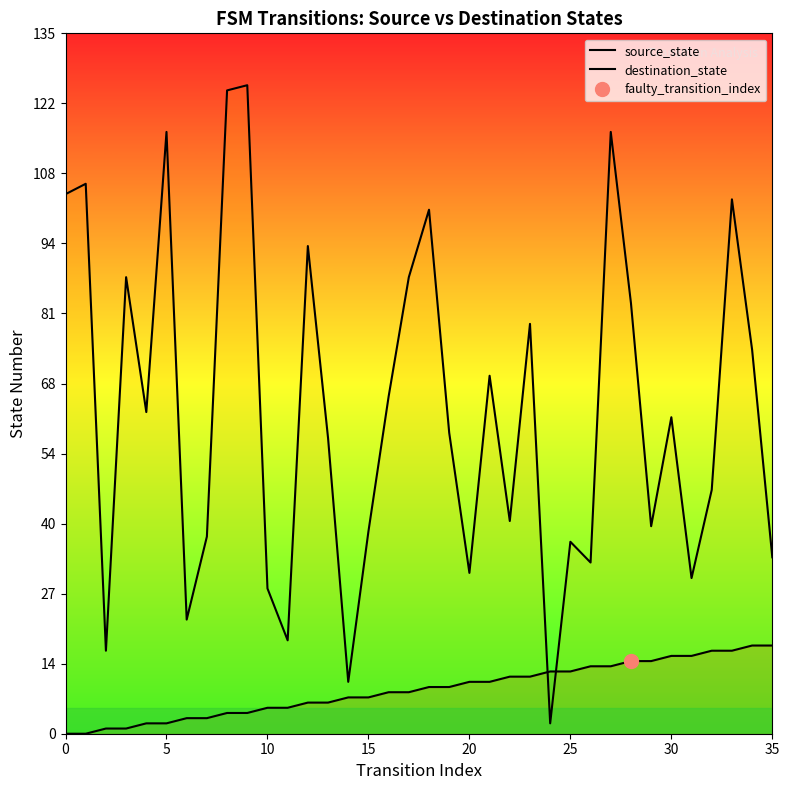

Reading left to right, list all the values displayed in this chart.

source_state: 0	0	1	1	2	2	3	3	4	4	5	5	6	6	7	7	8	8	9	9	10	10	11	11	12	12	13	13	14	14	15	15	16	16	17	17
destination_state: 104	106	16	88	62	116	22	38	124	125	28	18	94	57	10	39	65	88	101	58	31	69	41	79	2	37	33	116	83	40	61	30	47	103	74	34